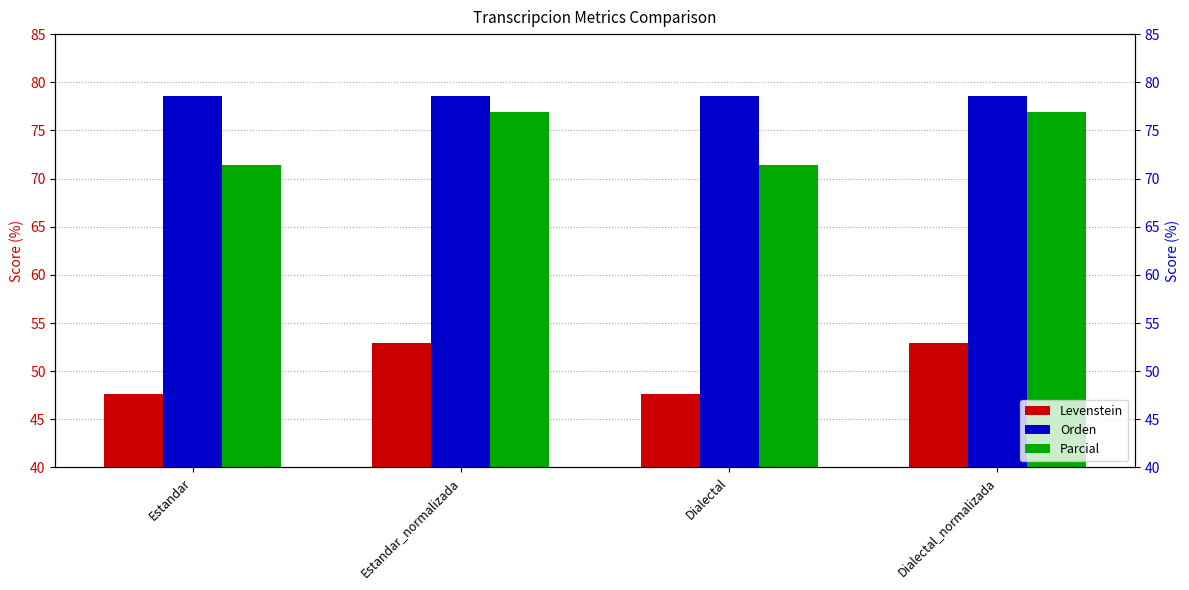

Which series has the largest total across all categories?

Orden